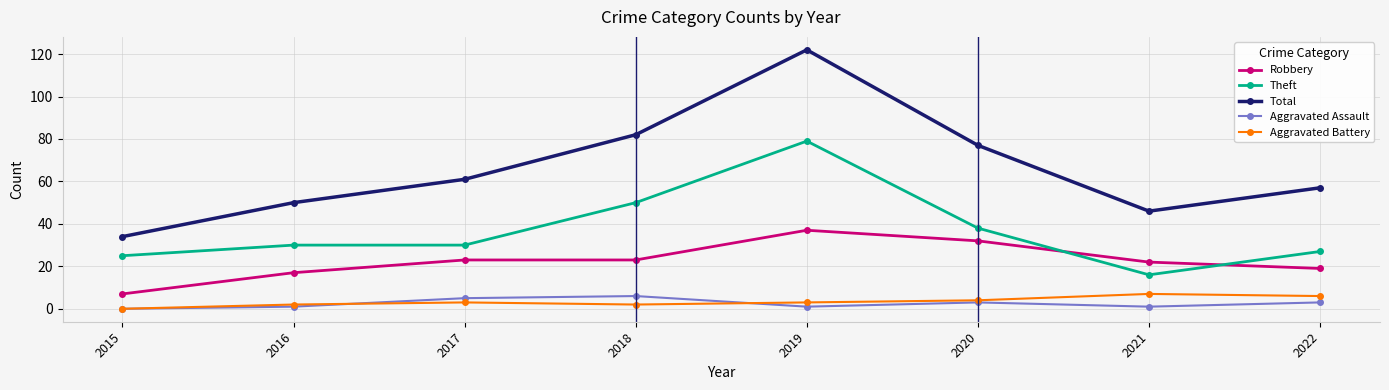

What are all the series names shown in the legend?

Robbery, Theft, Total, Aggravated Assault, Aggravated Battery